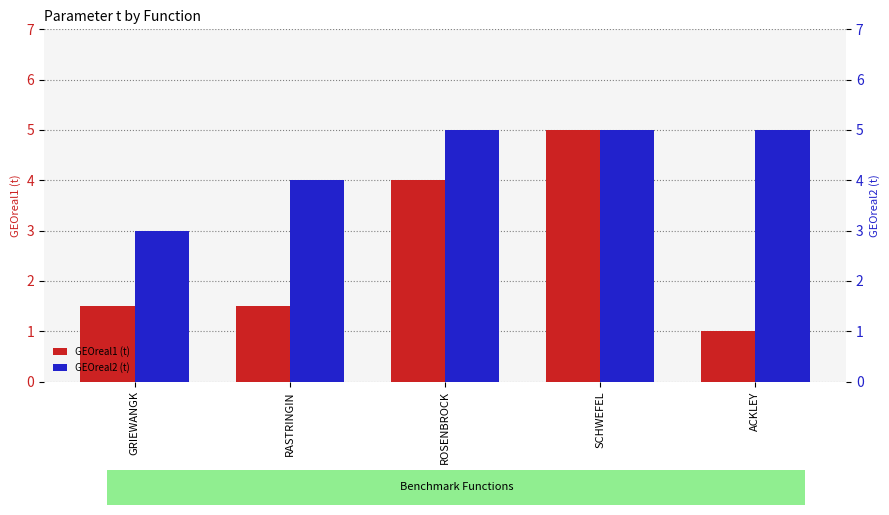

Reading left to right, what are all the values shown in this chart?

GEOreal1 (t): GRIEWANGK=1.5	RASTRINGIN=1.5	ROSENBROCK=4.0	SCHWEFEL=5.0	ACKLEY=1.0
GEOreal2 (t): GRIEWANGK=3.0	RASTRINGIN=4.0	ROSENBROCK=5.0	SCHWEFEL=5.0	ACKLEY=5.0